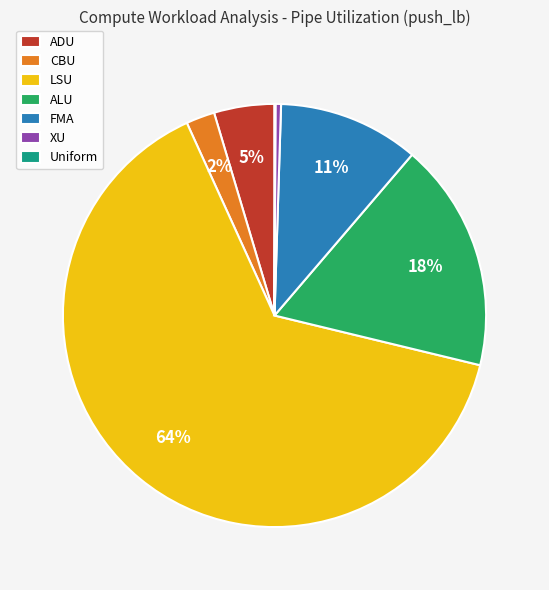

Does LSU account for over 50% of the chart?

Yes